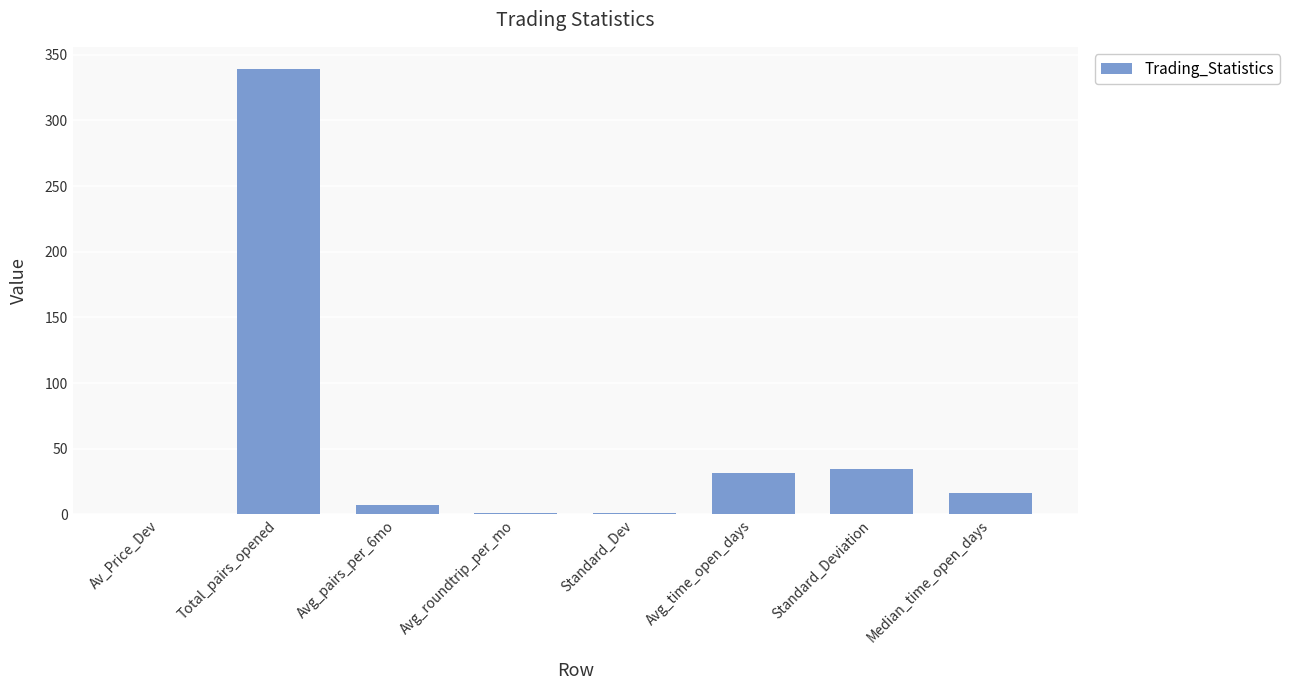

Where does the data first go above 16?

Total_pairs_opened